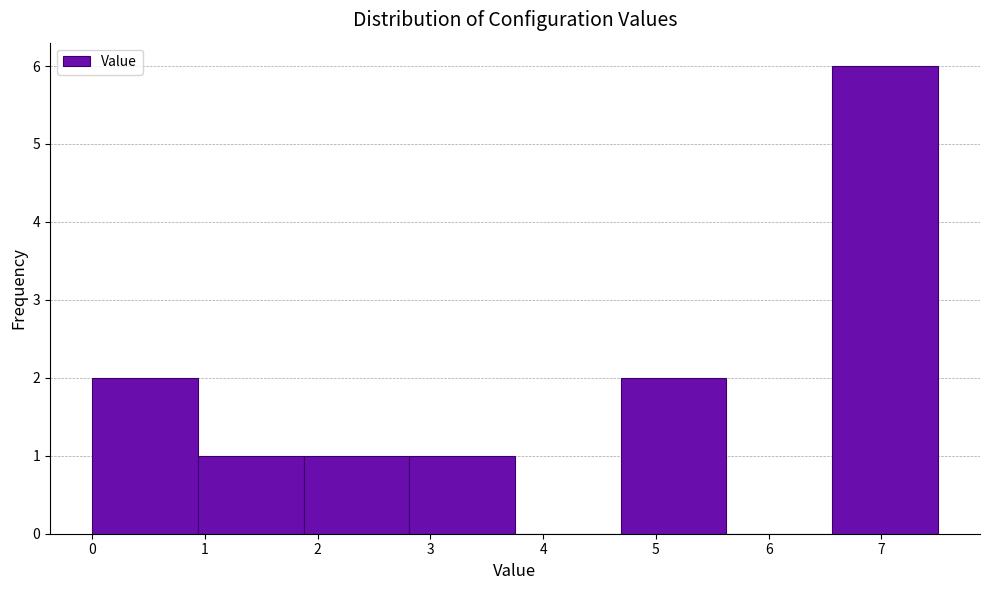

Reading left to right, transcribe this chart: for each bar, give the range it covers on the x-axis and its height. Neither the bar edges nor the heights are printed on the chart, so give them approximately, as read against the axes.

0.0 to 0.9: 2
0.9 to 1.9: 1
1.9 to 2.8: 1
2.8 to 3.8: 1
3.8 to 4.7: 0
4.7 to 5.6: 2
5.6 to 6.6: 0
6.6 to 7.5: 6